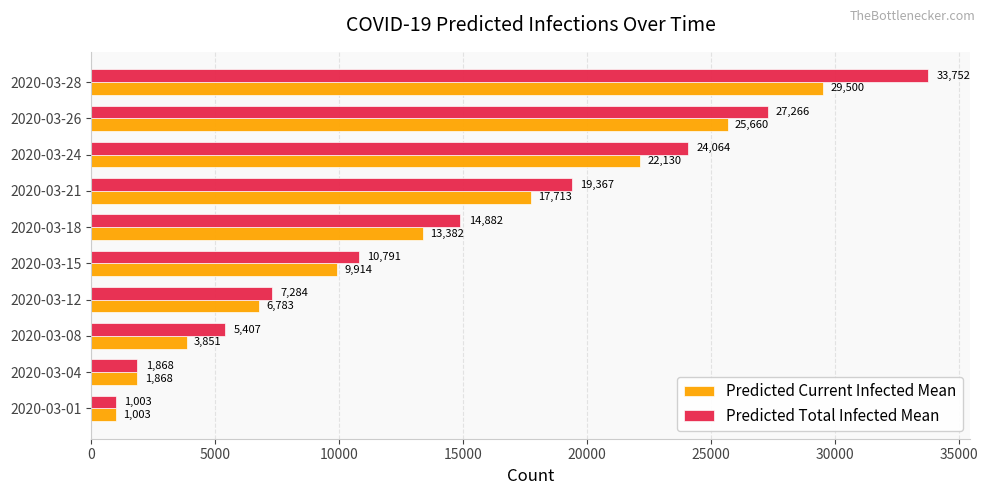

Which category has the highest value in the Predicted Current Infected Mean series?

2020-03-28